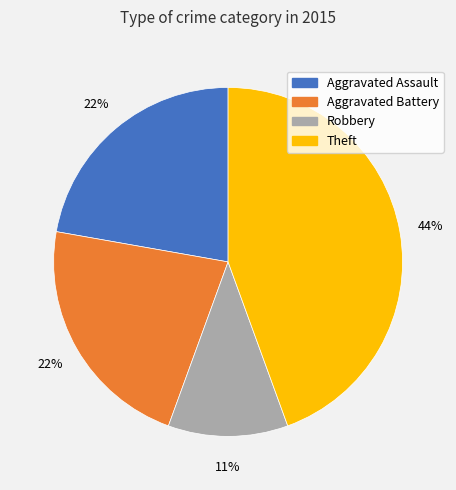

Is it true that Robbery is 11% of the pie?

True